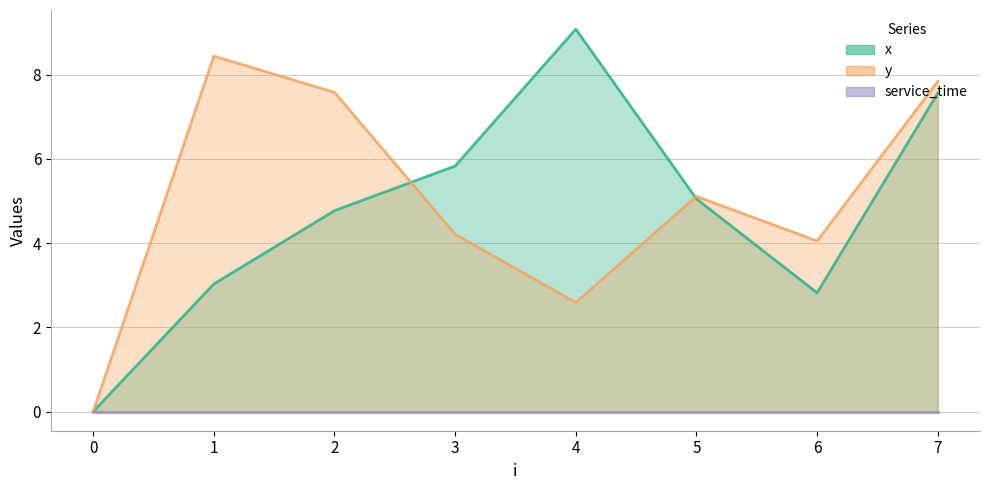

After their last crossing, which series has the higher values: x or y?

y